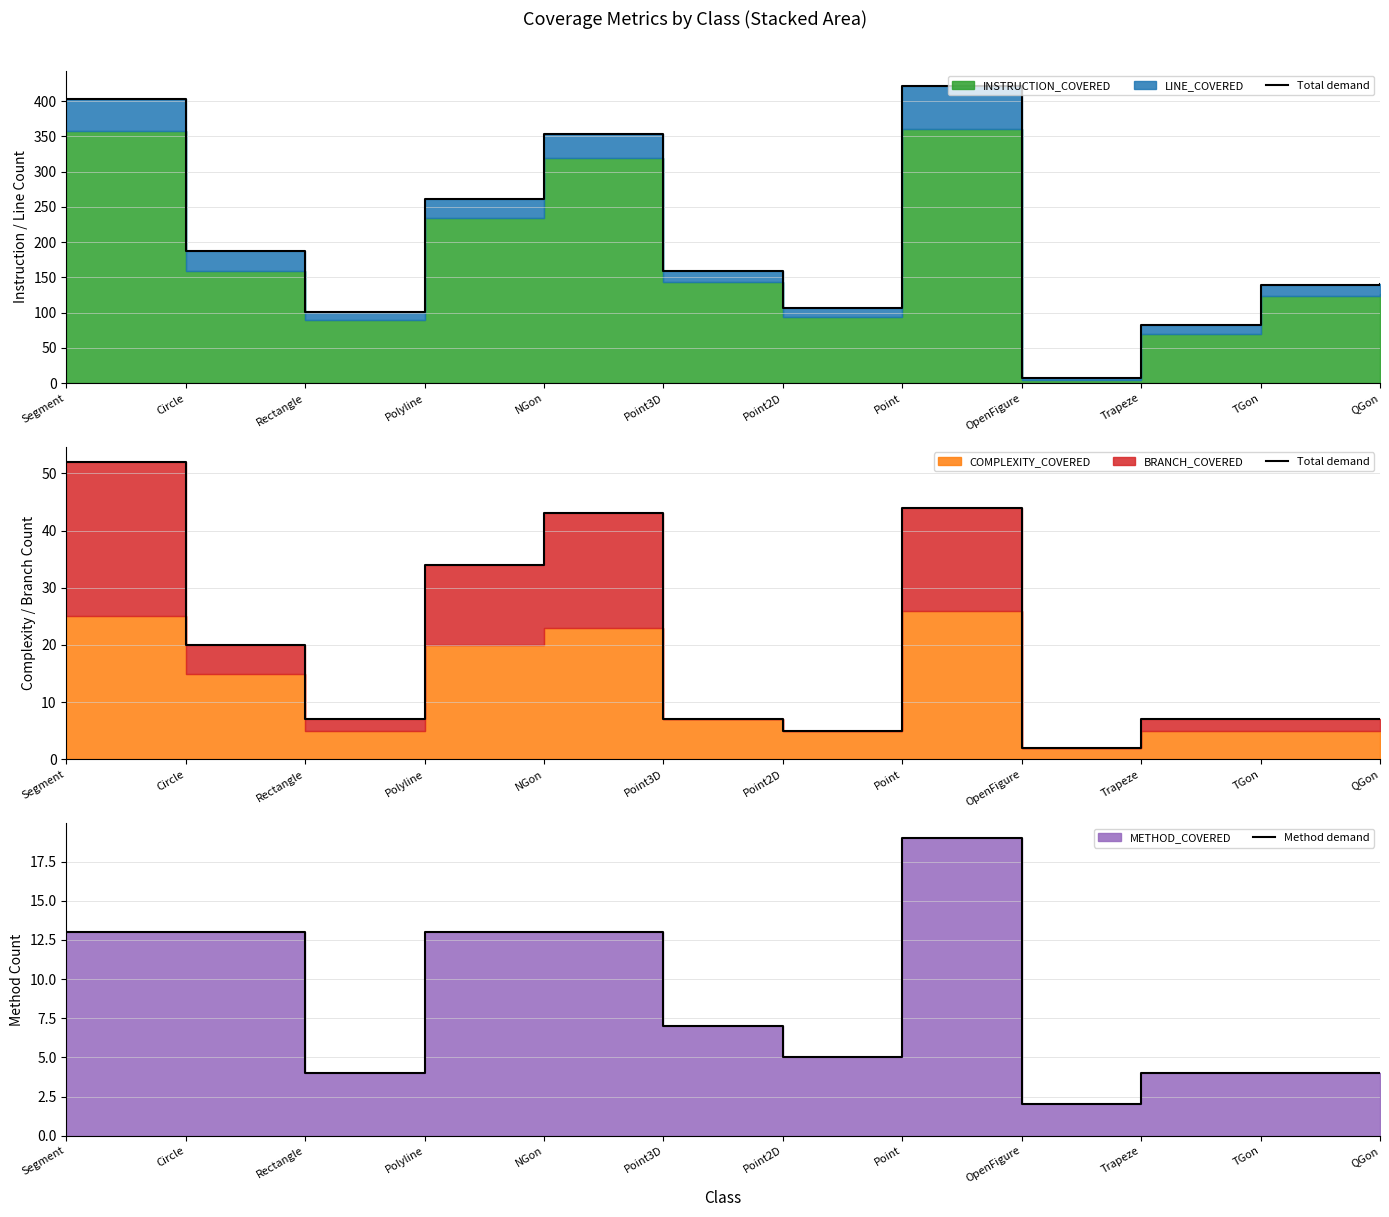

List the series in order of their overall mean, highest first.

Total demand, Method demand